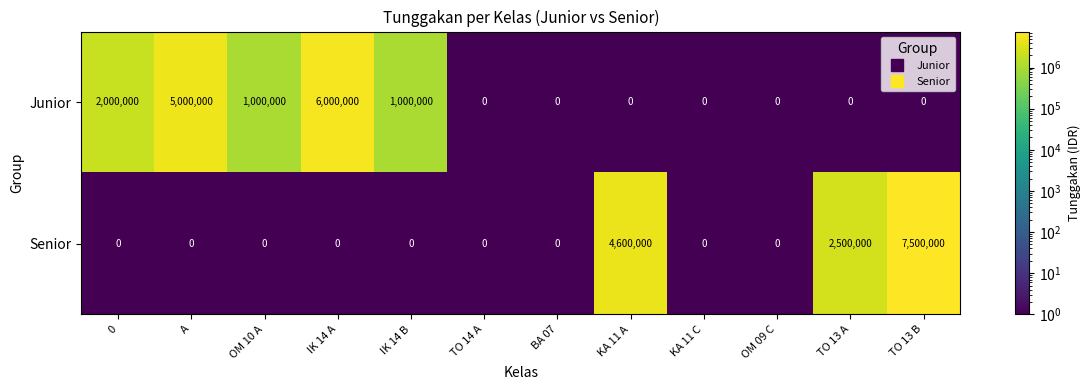

What is the sum of the Junior values at 0 and OM 09 C?

2000000